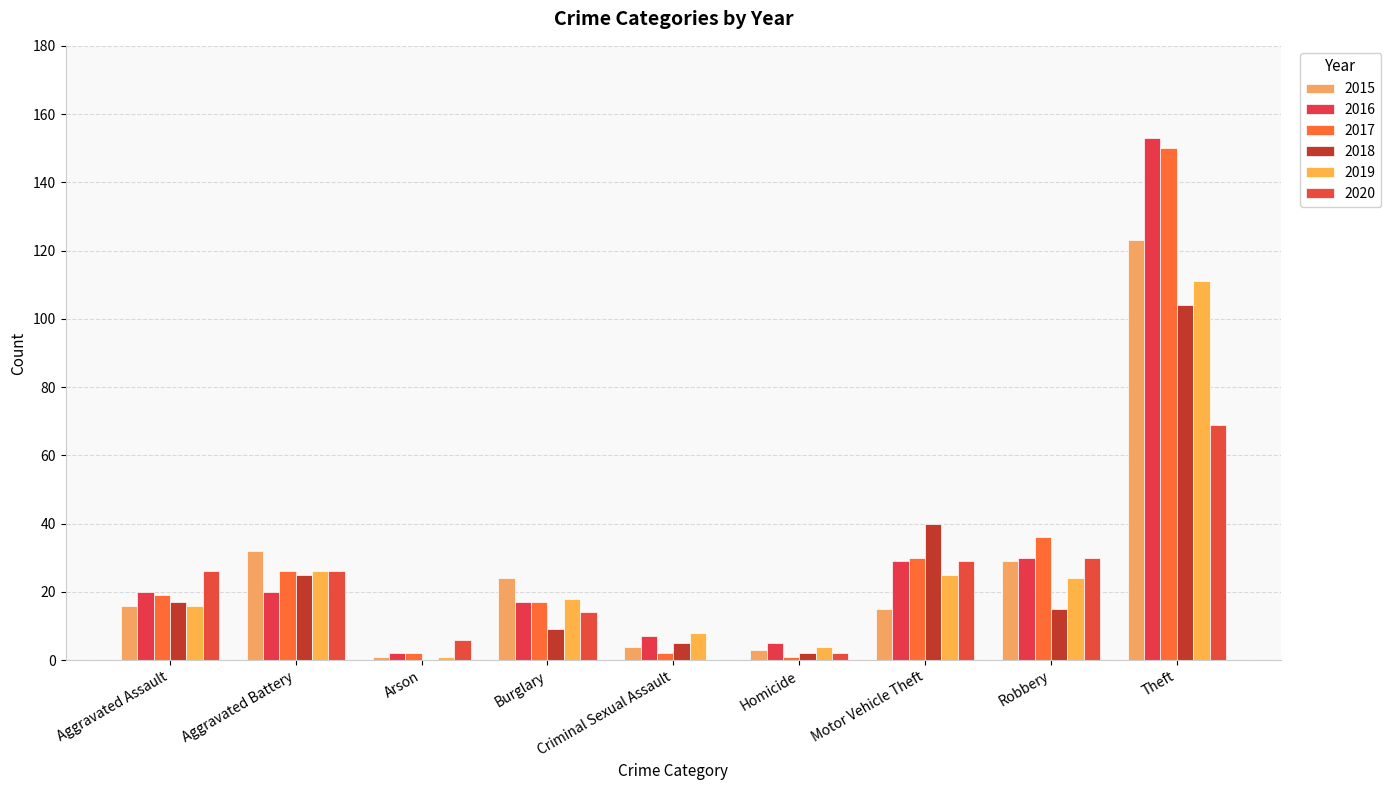

At which label is 2015 closest to 62?

Aggravated Battery